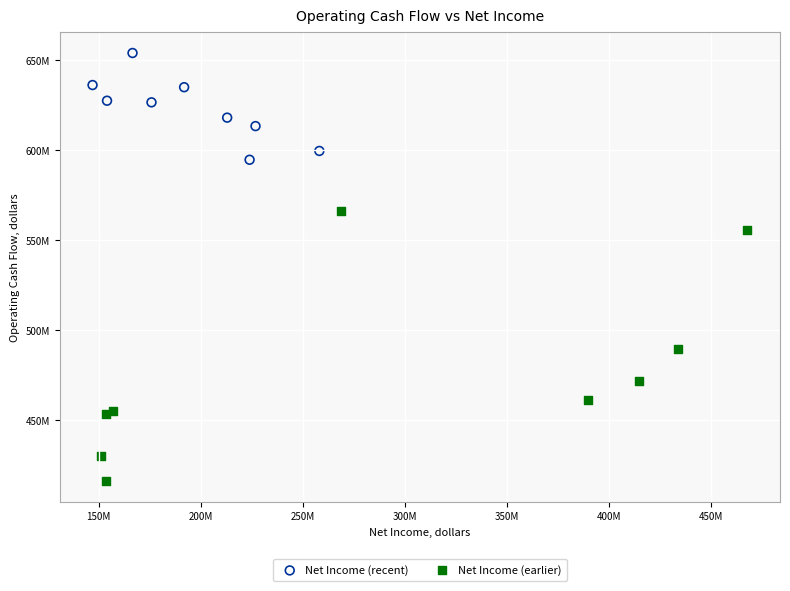

What are all the series names shown in the legend?

Net Income (recent), Net Income (earlier)